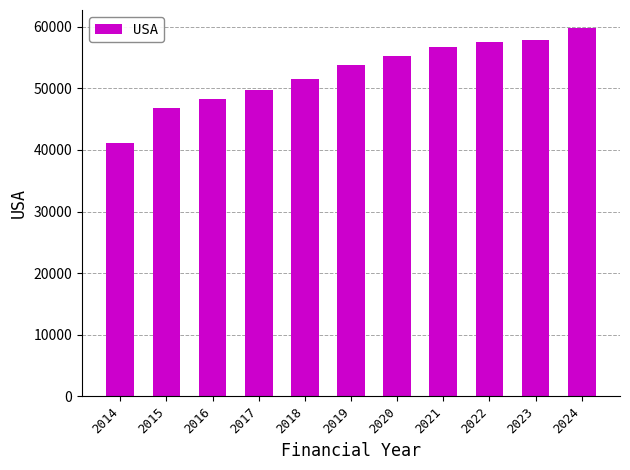

What value does the data have at 2022?

57588